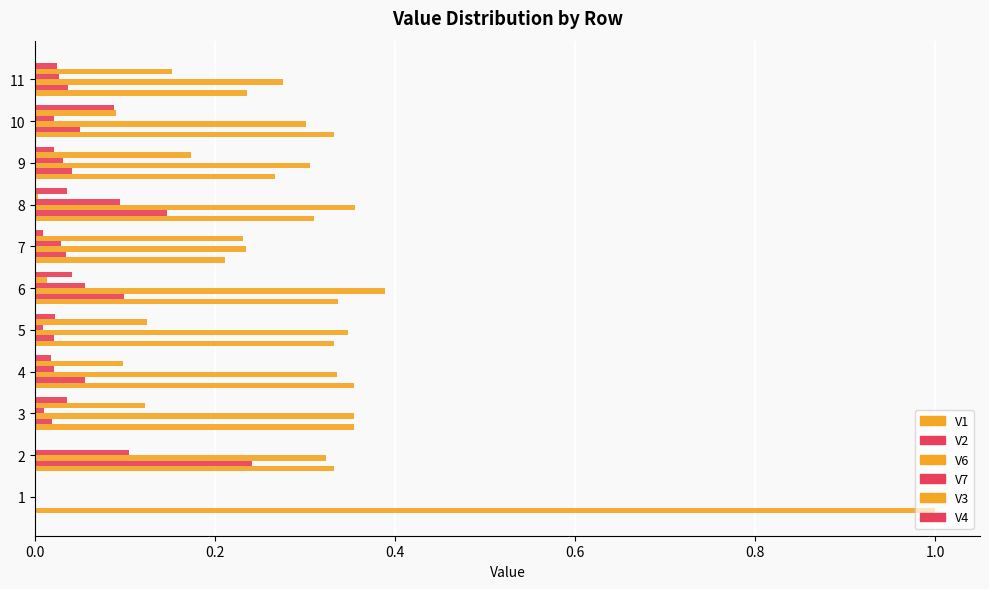

What is the value of the V1 bar at the 11th from the left?

0.2